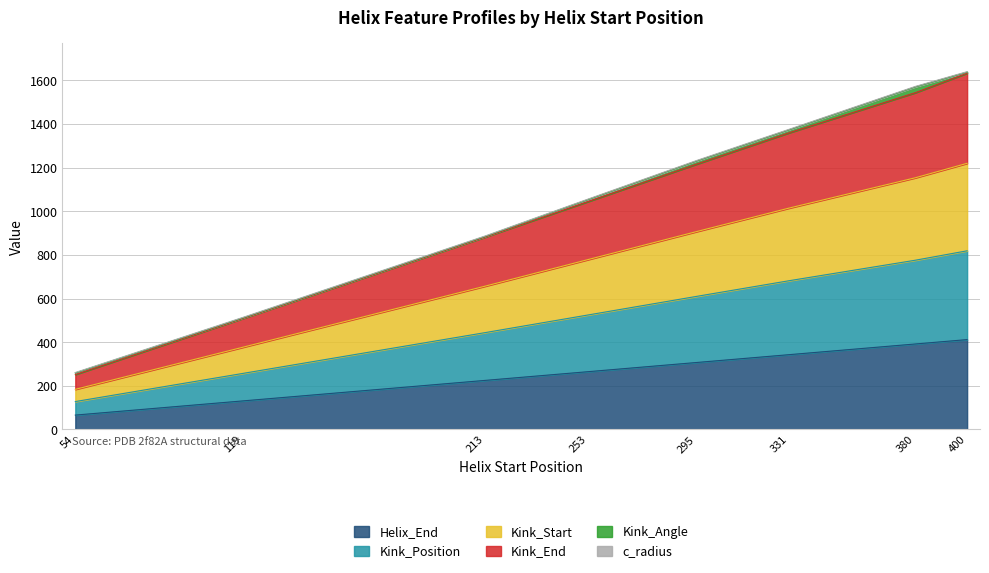

What is the highest value of the Helix_End series?

412.0